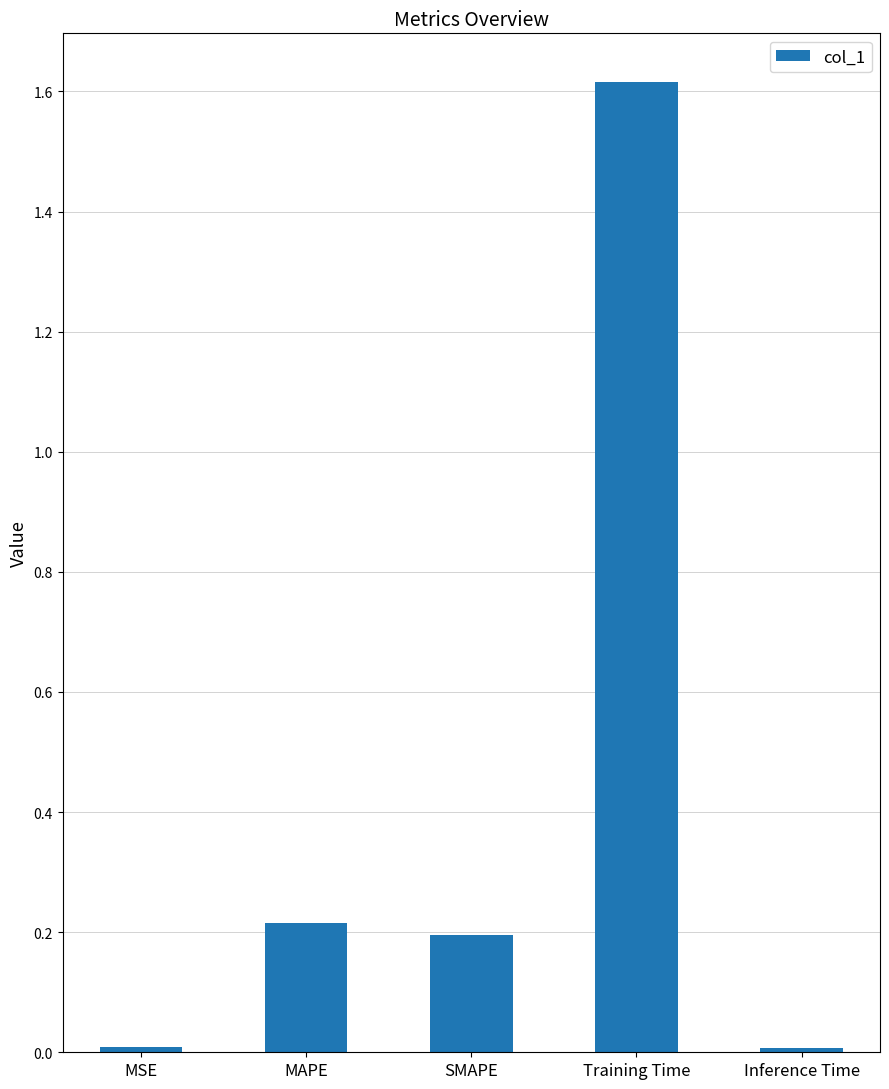

Between Training Time and SMAPE, which is larger?

Training Time